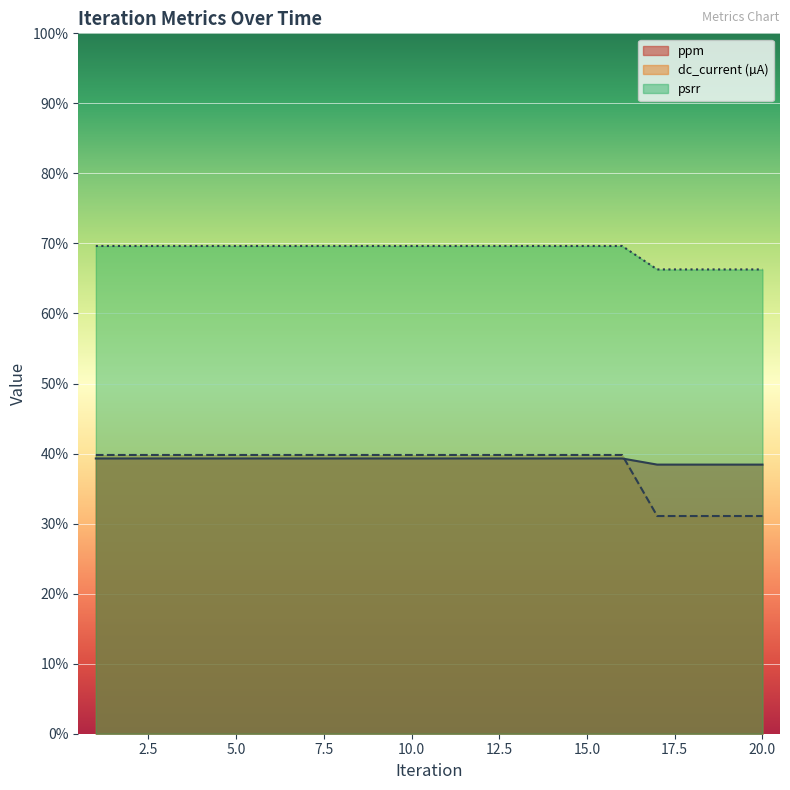

The ppm series shows 39.8 at 16. True or false?

True